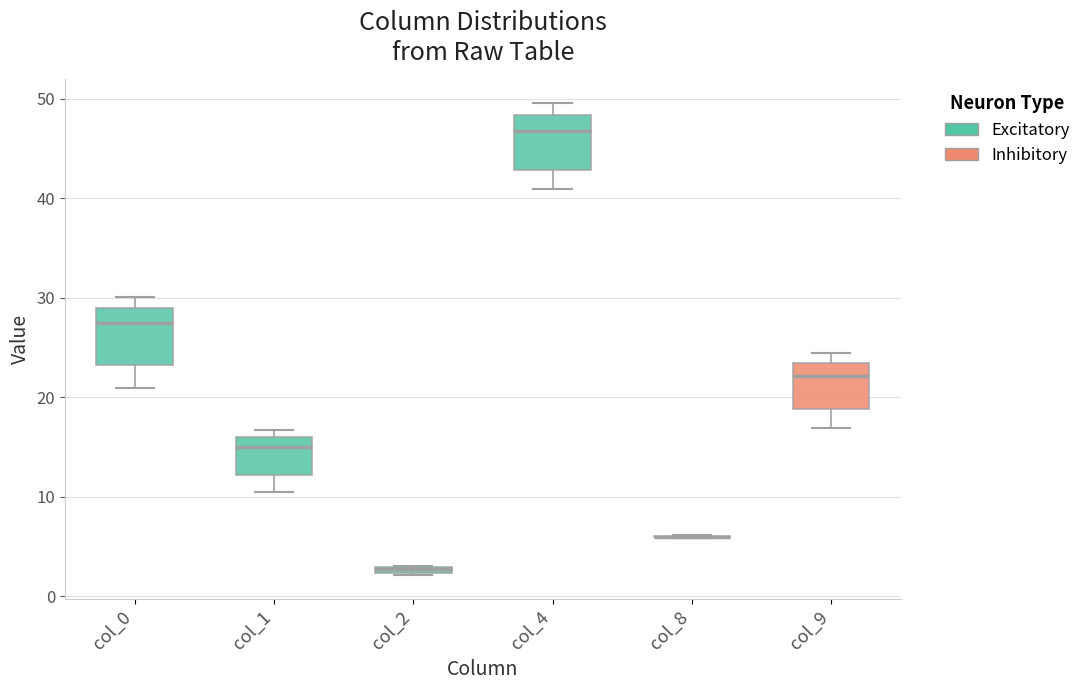

Where is the upper edge of the box for col_9 on the y-axis? The values are not printed on the chart, so give them approximately, as read against the axis.

23